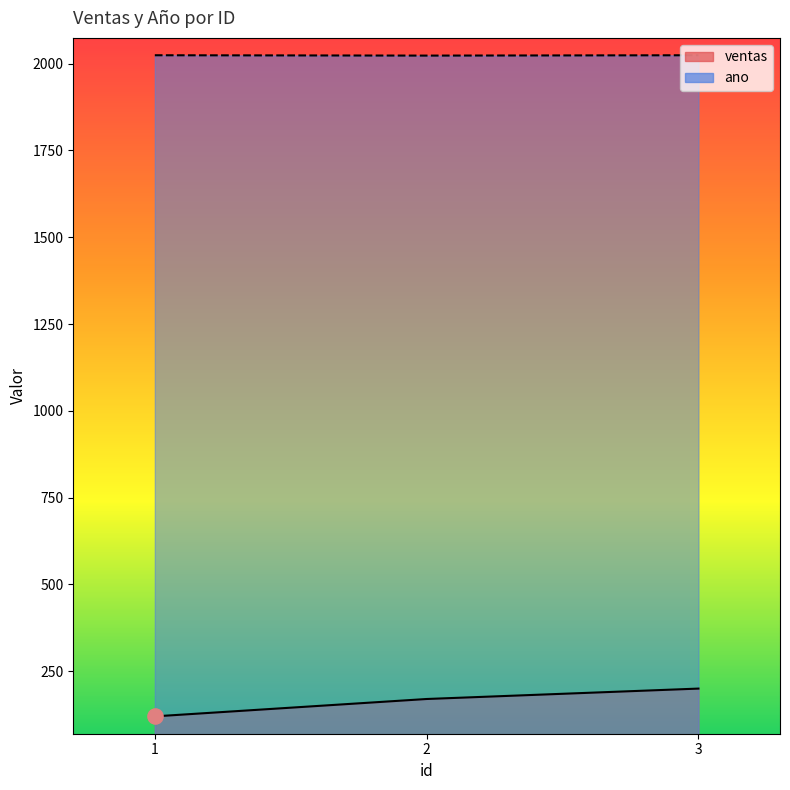

Which series has the largest Y range (max minus min)?

ventas